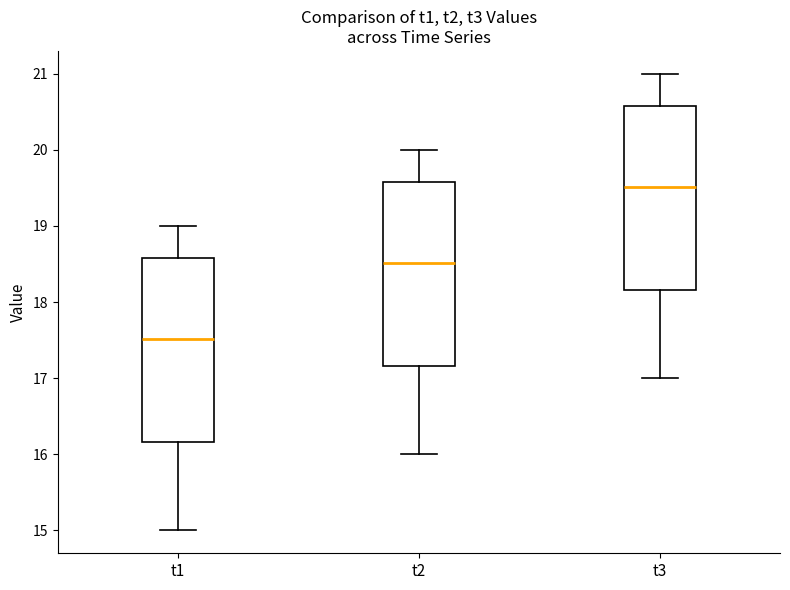

Reading left to right, read every box against the y-axis: the position of its median line, the range the box covers, and the ends of its whiskers. The values are not printed on the chart, so give them approximately, as read against the axis.

t1: median 17.5, box 16.2 to 18.6, whiskers 15.0 to 19.0
t2: median 18.5, box 17.2 to 19.6, whiskers 16.0 to 20.0
t3: median 19.5, box 18.2 to 20.6, whiskers 17.0 to 21.0